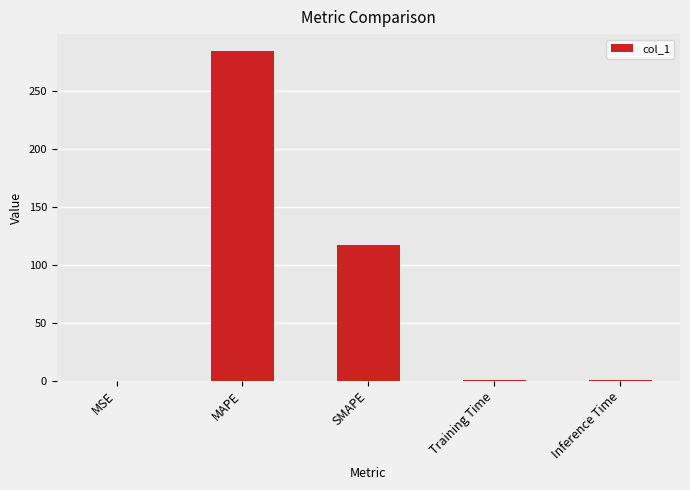

Are the bars horizontal?

No